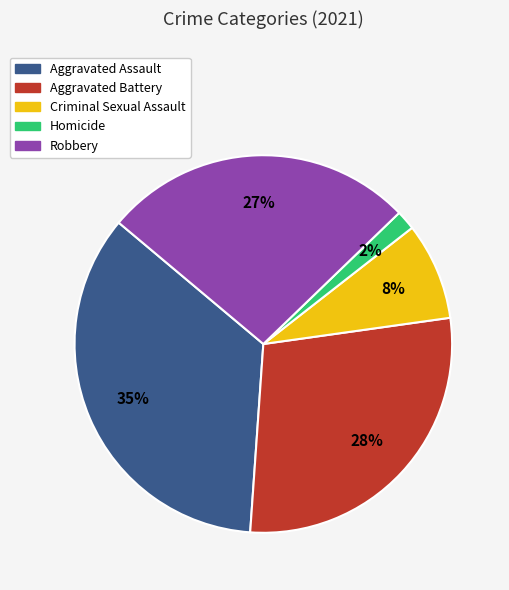

The Aggravated Assault slice represents 20% of the pie. True or false?

False